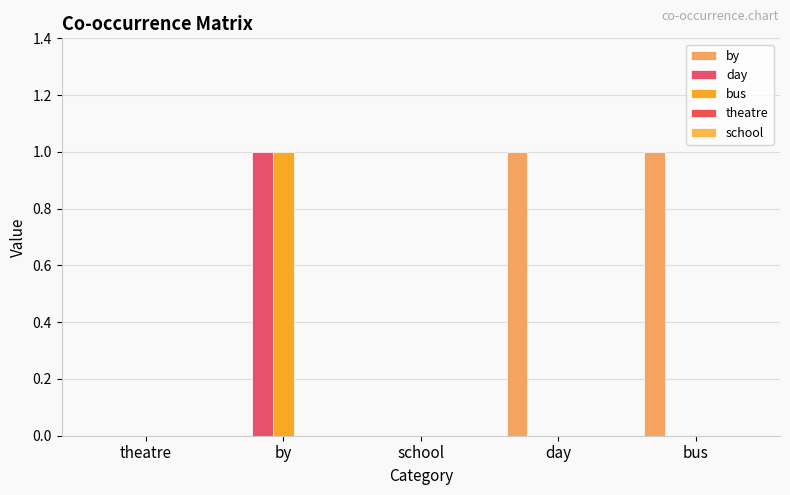

Does the chart contain stacked bars?

No